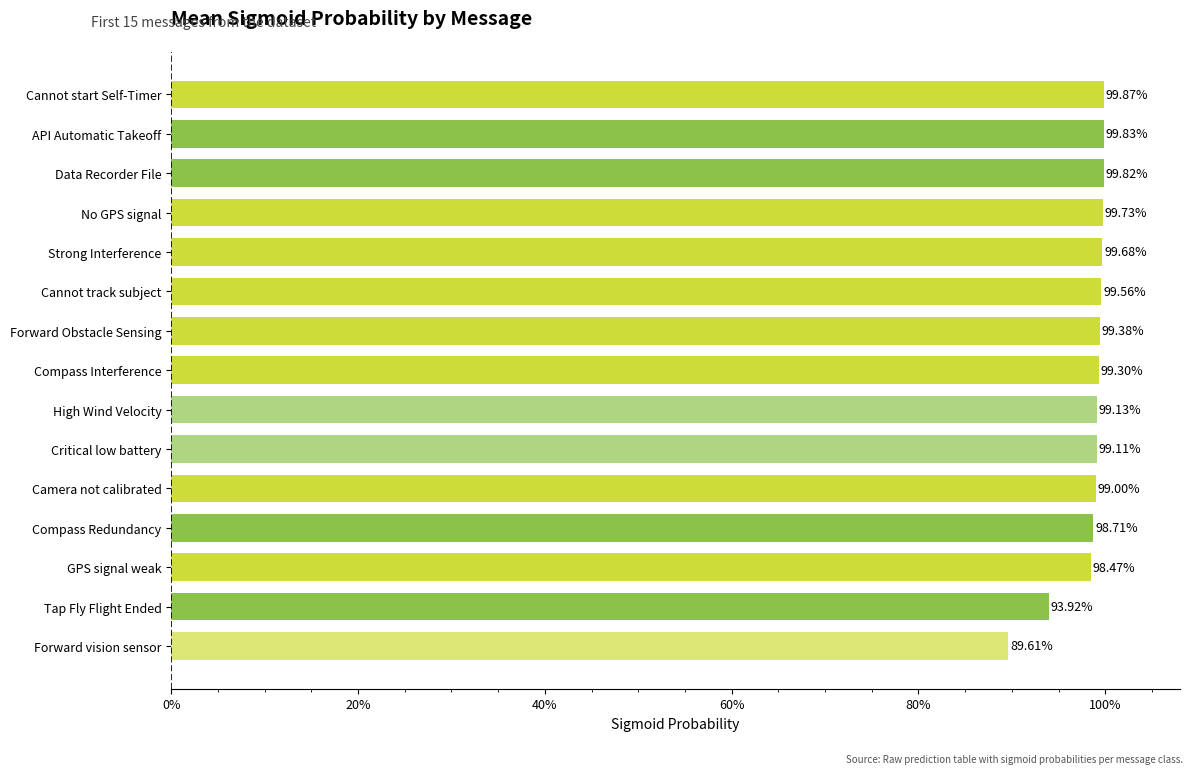

What is the greatest value displayed?

1.0